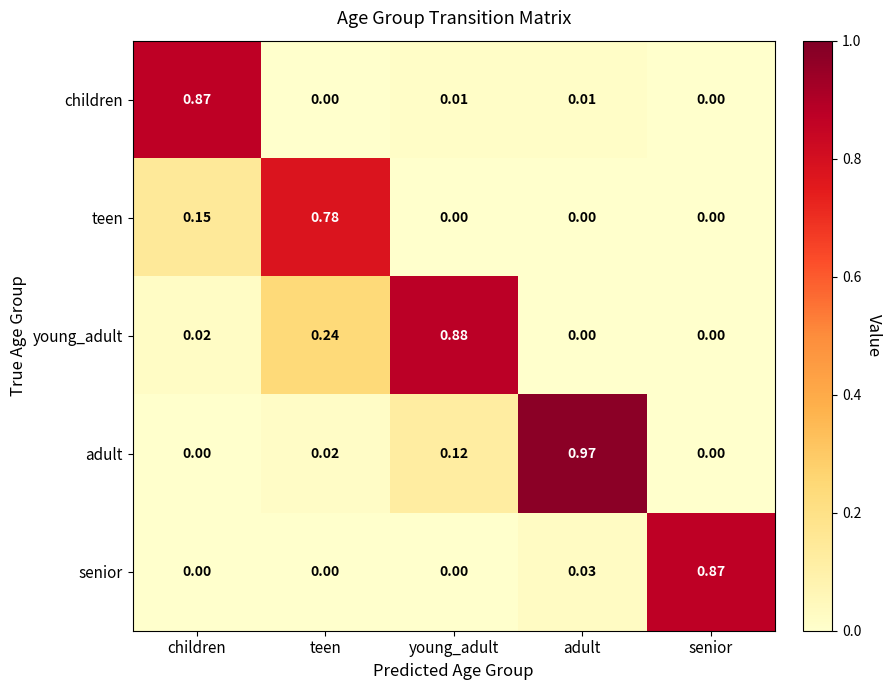

Is the value of young_adult at teen greater than the value of senior at teen?

Yes